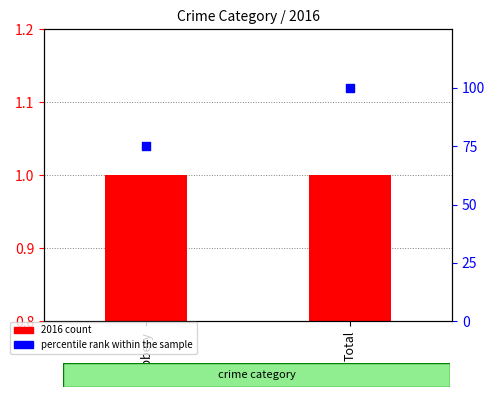

Is the value of 2016 count at Total greater than the value of percentile rank within the sample at Robbery?

No